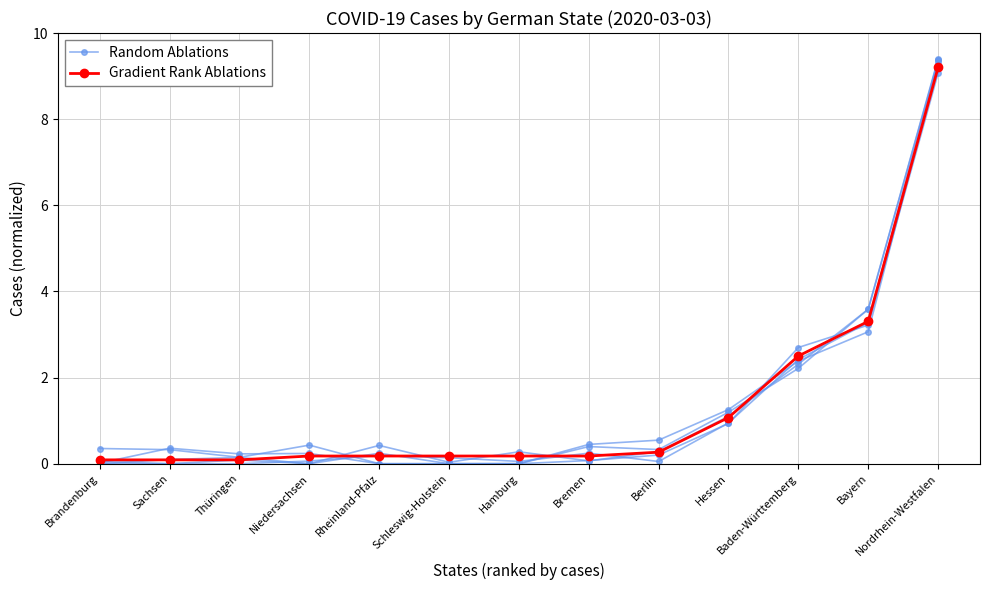

At how many categories does at least one series exceed 5?

1